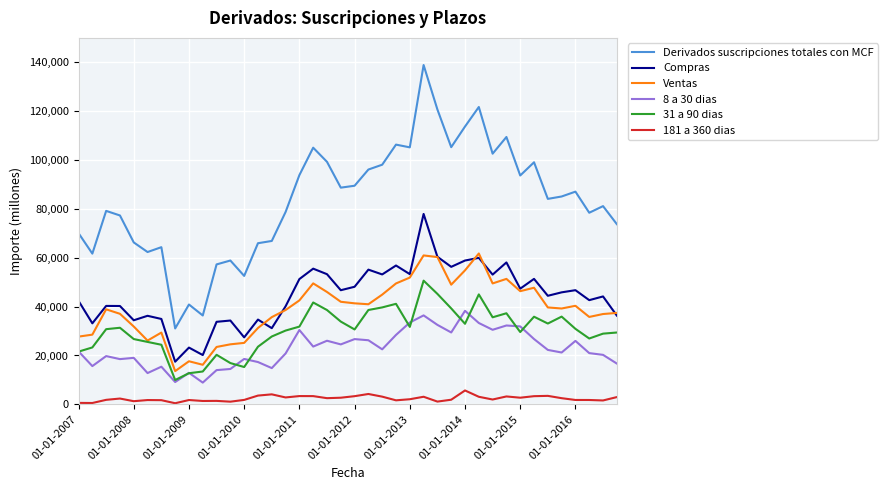

In Compras, how many points are higher than both neighbors (excluding endpoints)?

14